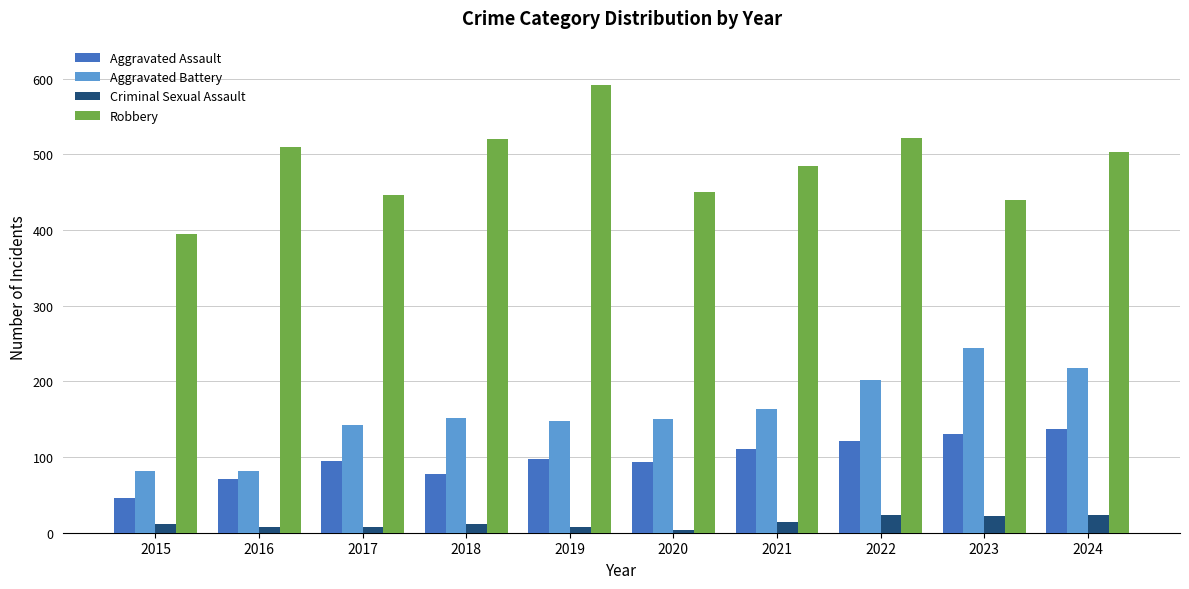

Count the number of data series in this chart.

4